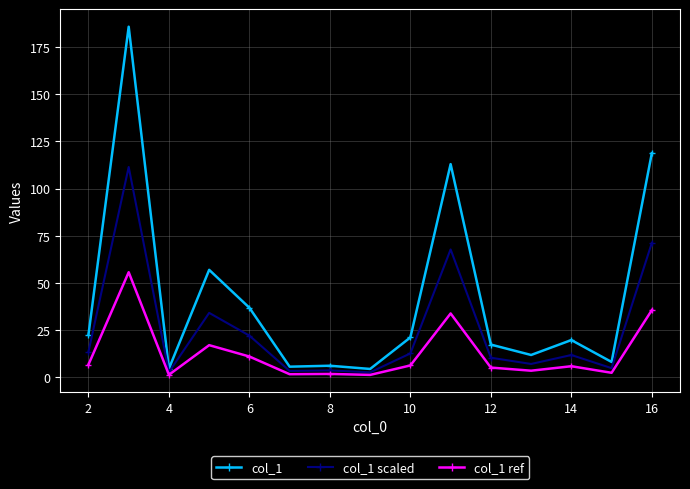

Rank the series by their average value, from highest to lowest.

col_1, col_1 scaled, col_1 ref